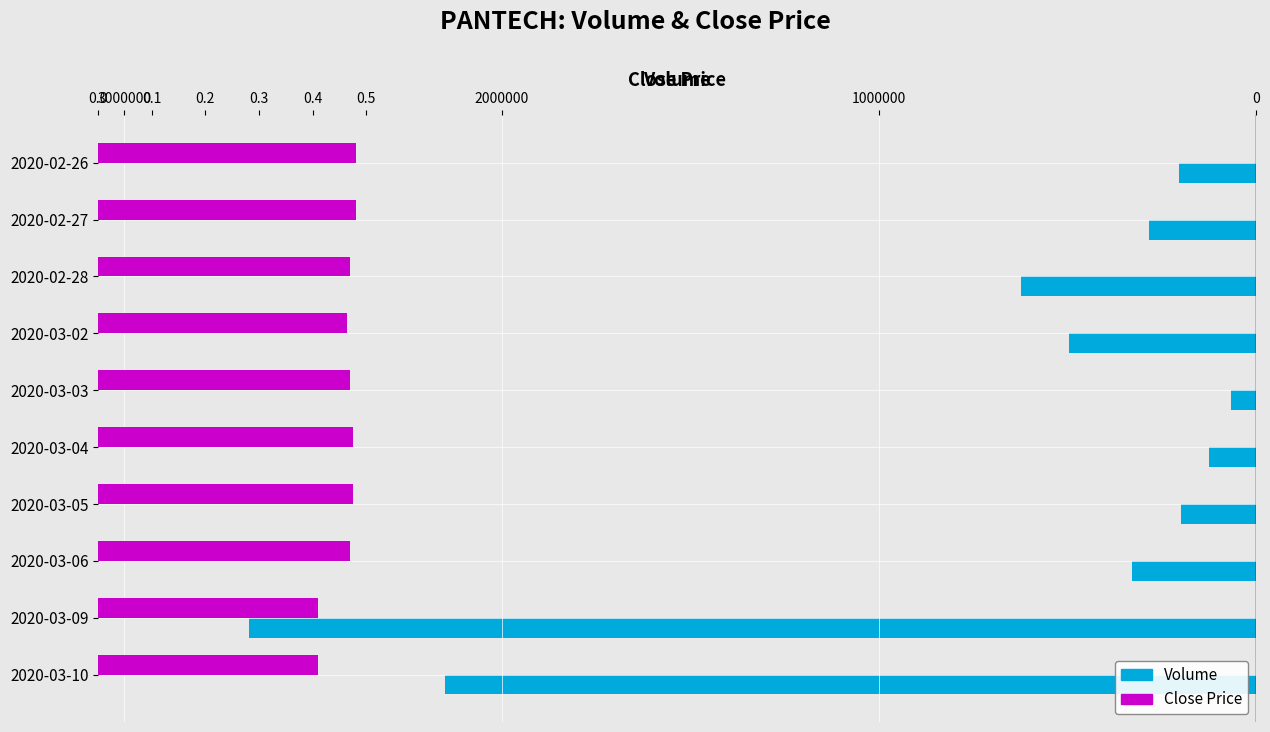

Are the bars grouped side by side (vs. stacked)?

Yes